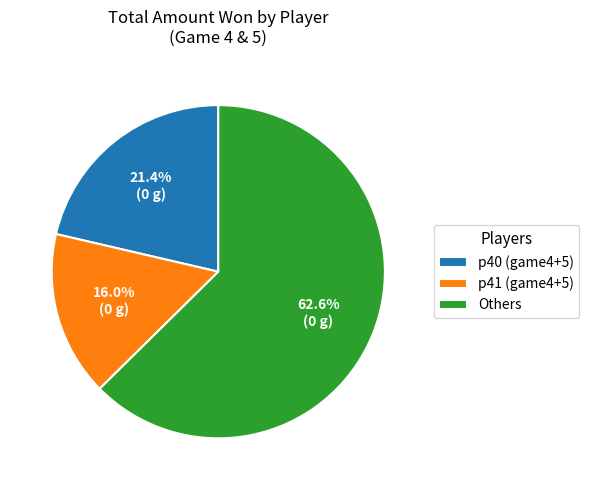

Does any single category account for the majority?

Yes